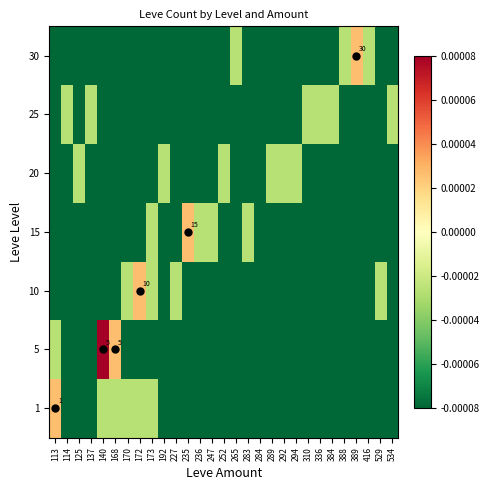

Which has a higher value, 384 or 170?

170